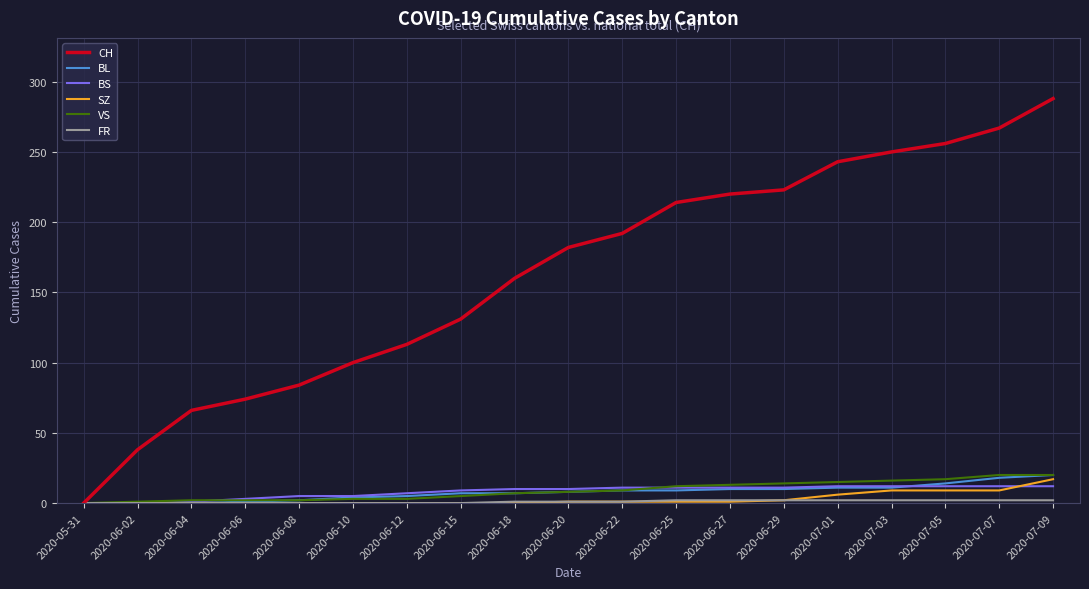

Which series has the largest range (max minus min)?

CH